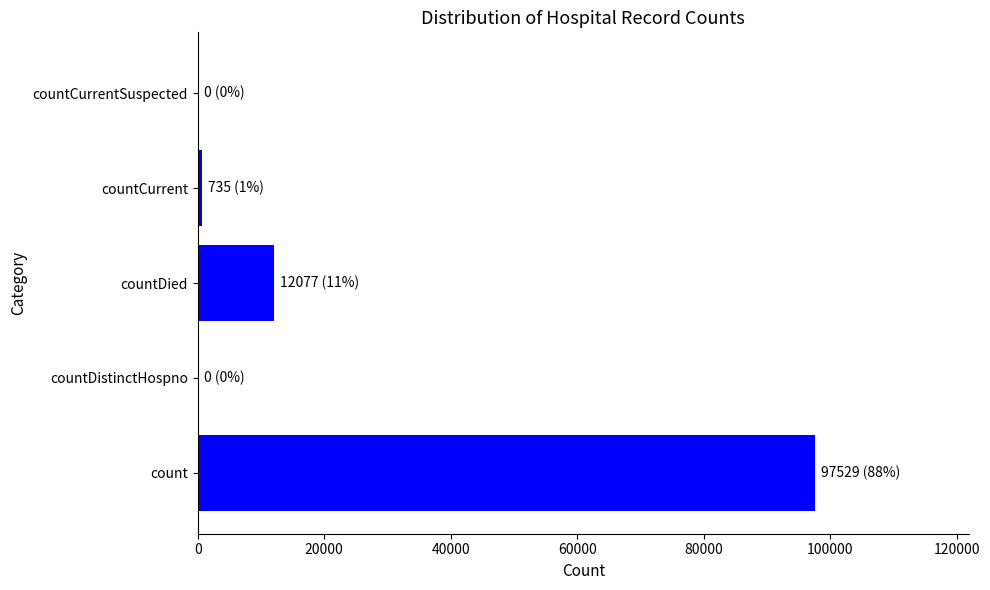

True or false: the data shows 12077 at countDied.

True